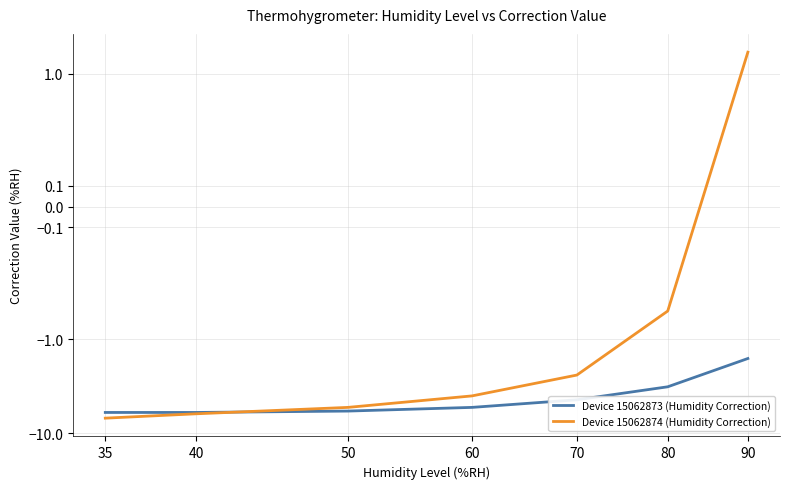

What is the spread (max minus min) of values at 40?

0.2